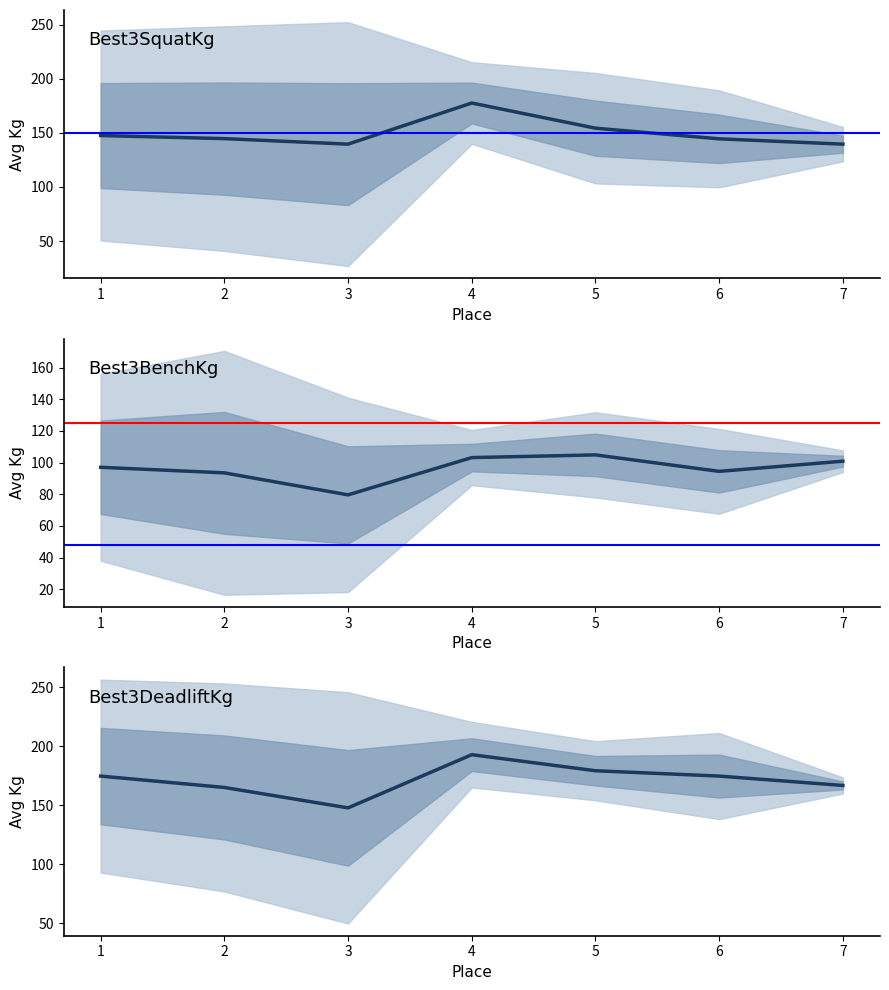

Does the chart have visible grid lines?

No